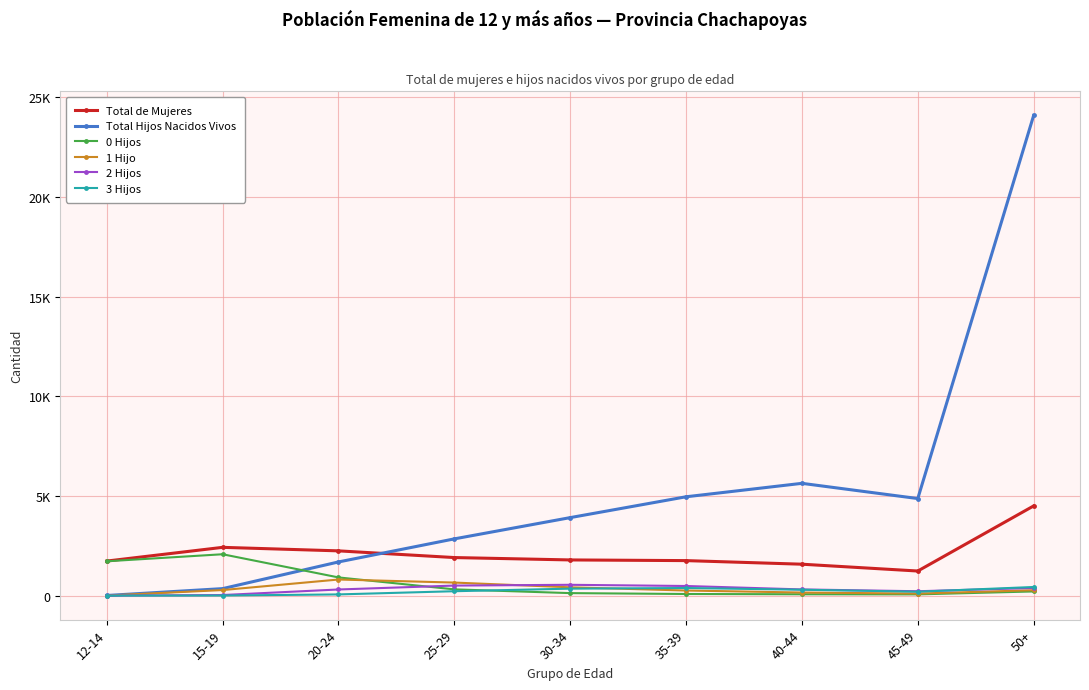

At how many categories does at least one series exceed 23485?

1